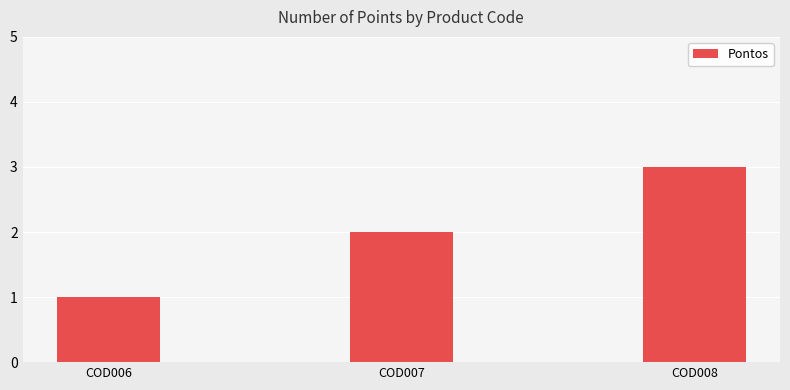

Which label corresponds to the smallest value in the chart?

COD006